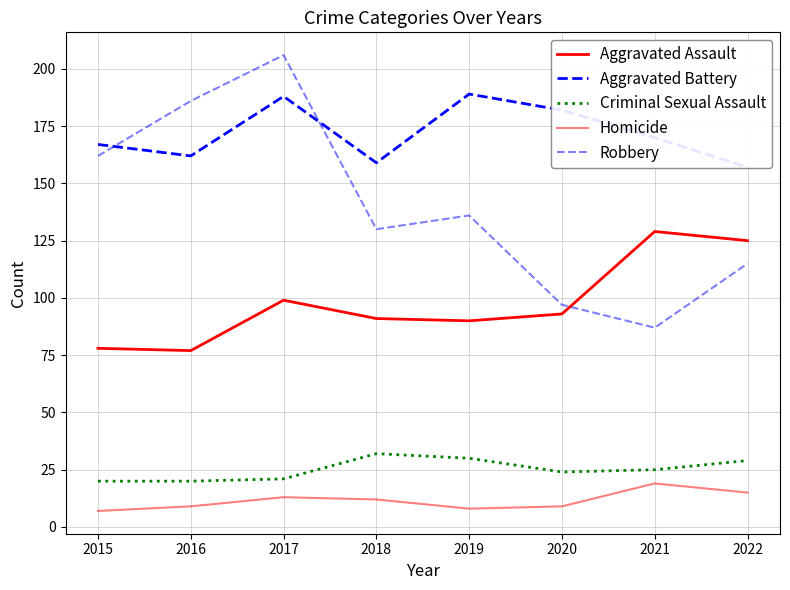

Rank the series by their maximum value, from lowest to highest.

Homicide, Criminal Sexual Assault, Aggravated Assault, Aggravated Battery, Robbery